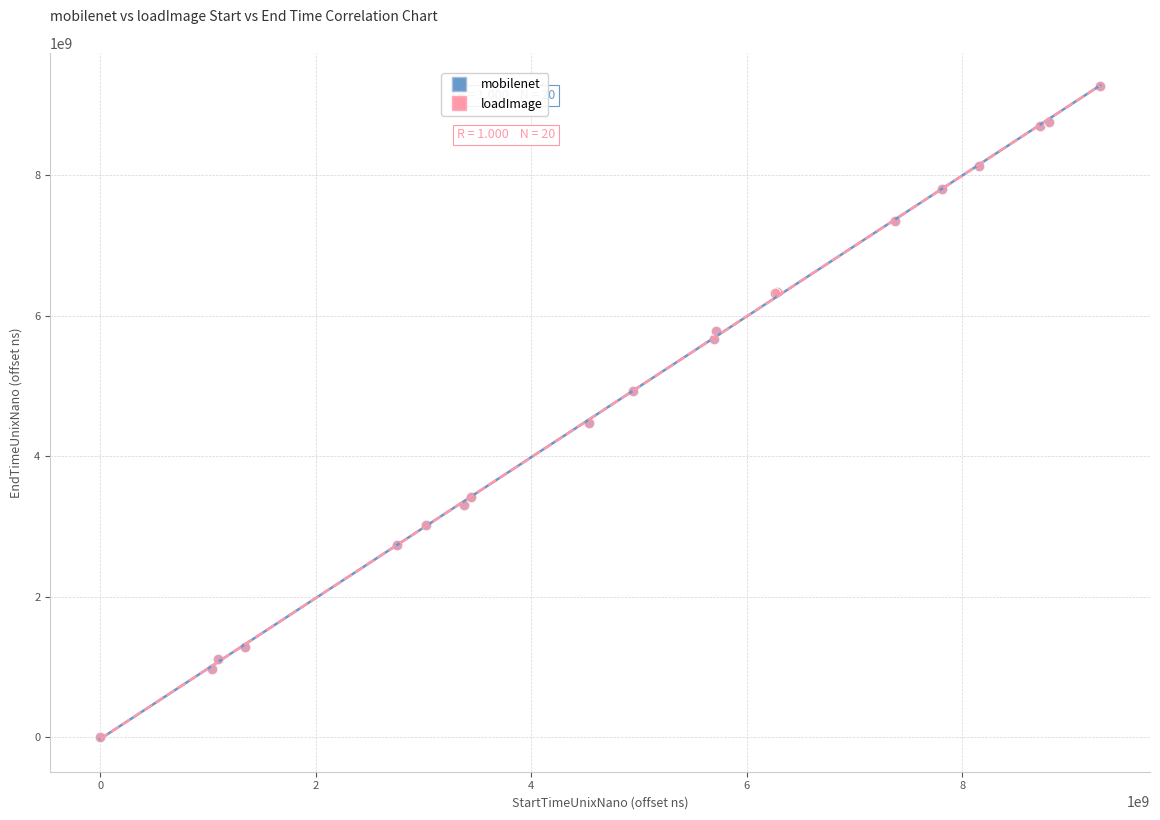

Which series has the widest spread of Y values?

loadImage